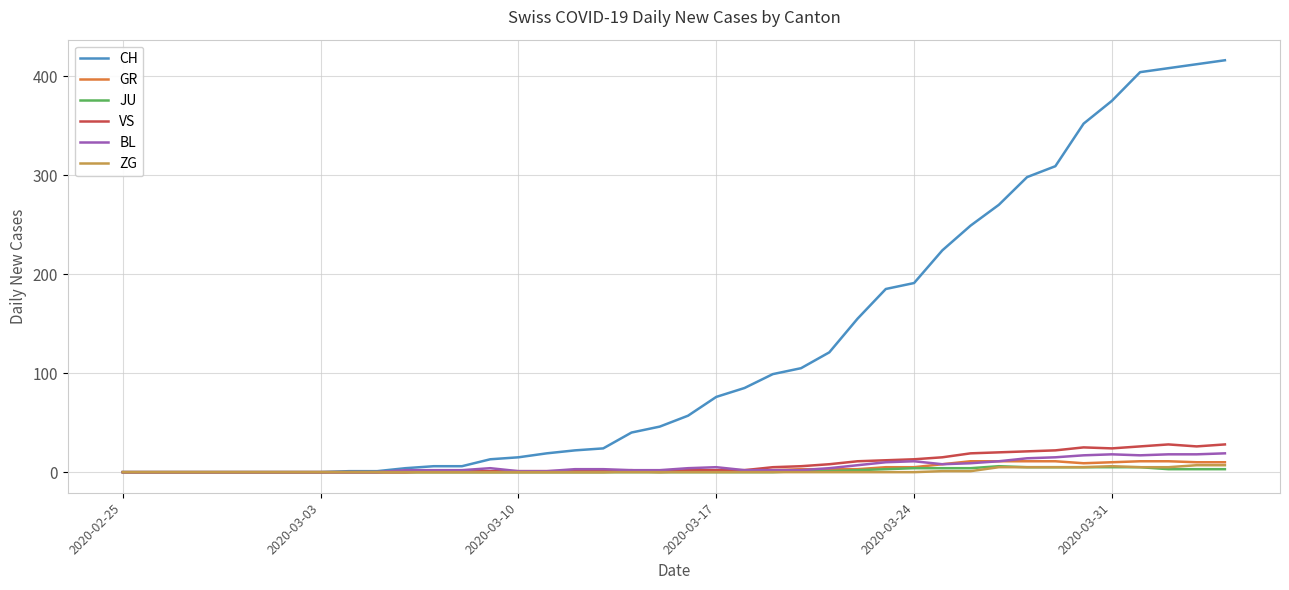

Which series has the largest range (max minus min)?

CH